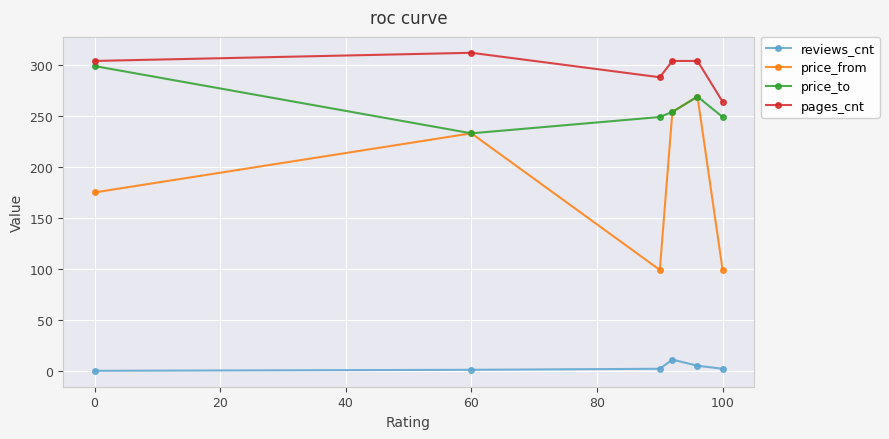

Which series has the widest spread of values?

price_from